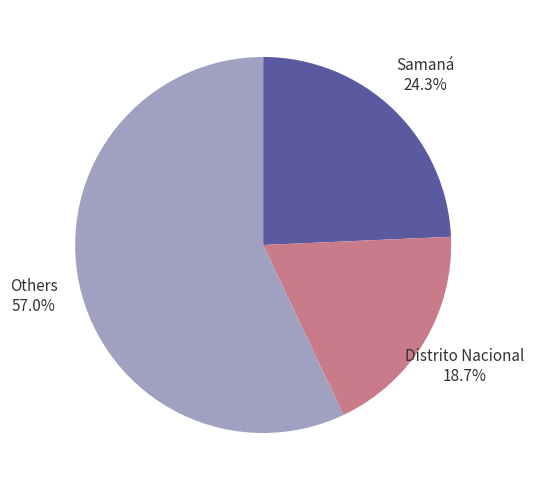

How many segments does this pie chart have?

3